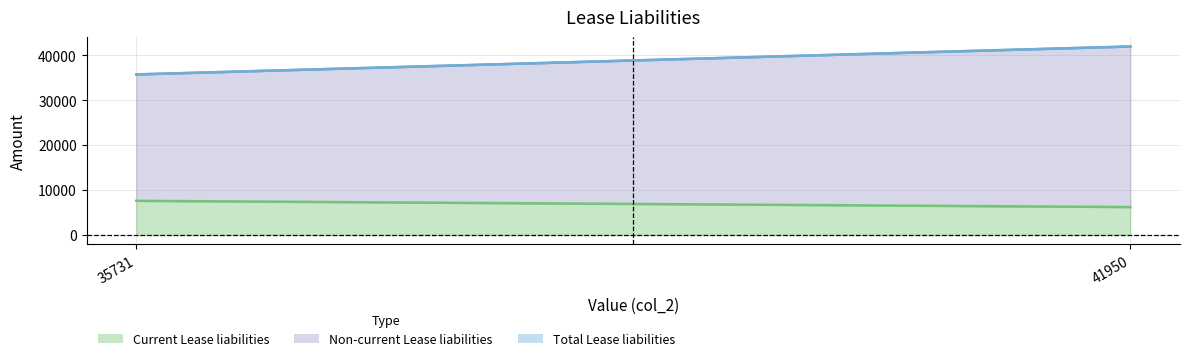

Which series has the largest total across all categories?

Total Lease liabilities